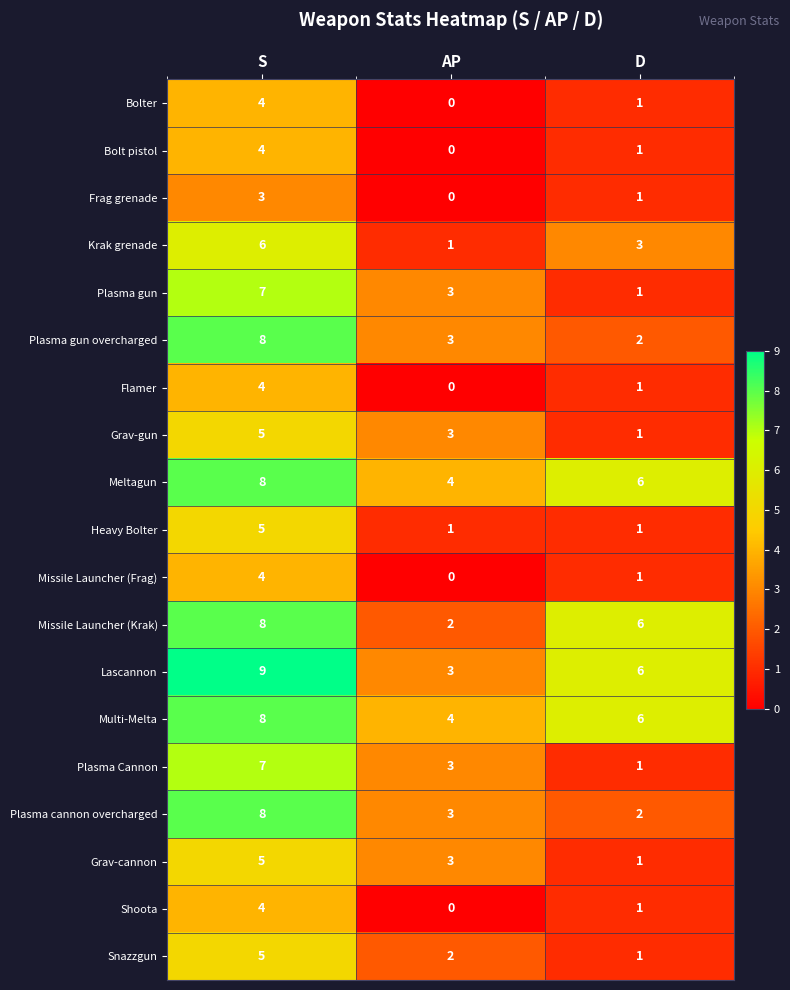

What is the difference between the highest and lowest values at S?

6